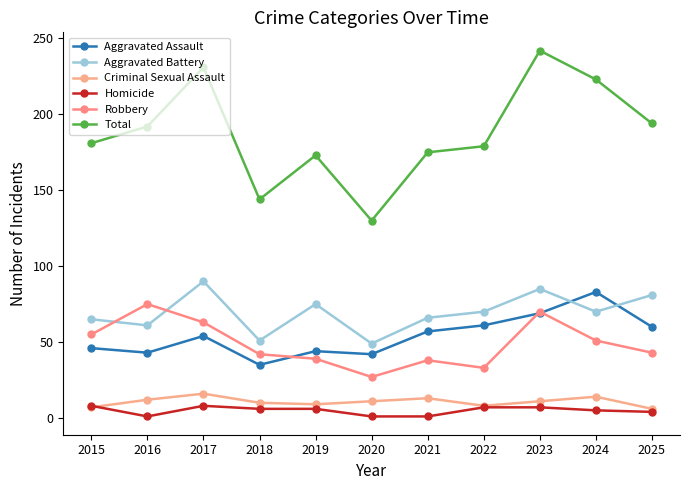

Reading left to right, transcribe all the data shown in this chart.

Aggravated Assault: 2015=46	2016=43	2017=54	2018=35	2019=44	2020=42	2021=57	2022=61	2023=69	2024=83	2025=60
Aggravated Battery: 2015=65	2016=61	2017=90	2018=51	2019=75	2020=49	2021=66	2022=70	2023=85	2024=70	2025=81
Criminal Sexual Assault: 2015=7	2016=12	2017=16	2018=10	2019=9	2020=11	2021=13	2022=8	2023=11	2024=14	2025=6
Homicide: 2015=8	2016=1	2017=8	2018=6	2019=6	2020=1	2021=1	2022=7	2023=7	2024=5	2025=4
Robbery: 2015=55	2016=75	2017=63	2018=42	2019=39	2020=27	2021=38	2022=33	2023=70	2024=51	2025=43
Total: 2015=181	2016=192	2017=231	2018=144	2019=173	2020=130	2021=175	2022=179	2023=242	2024=223	2025=194